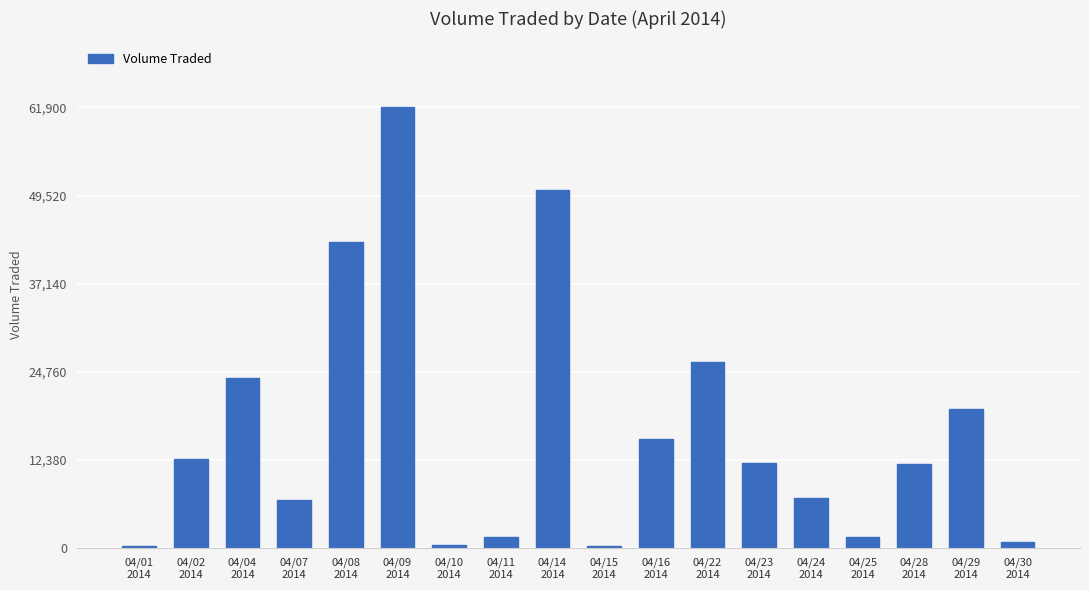

What is the sum of the values at 04/01
2014 and 04/08
2014?

43300